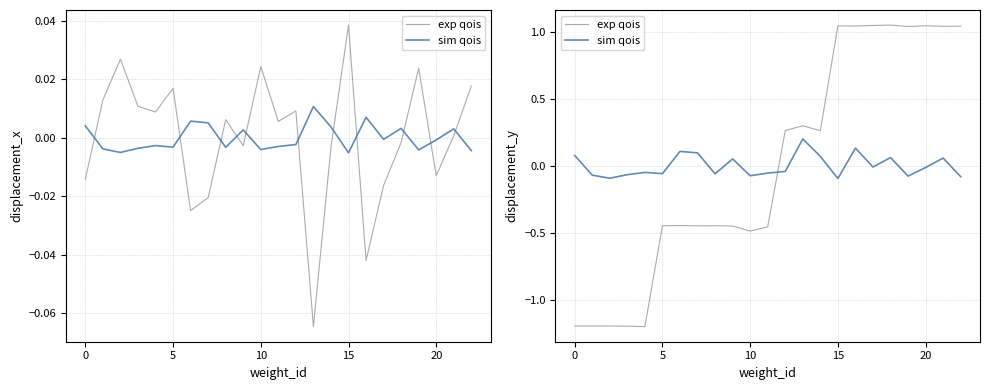

How many positive values does the exp qois series have?

11